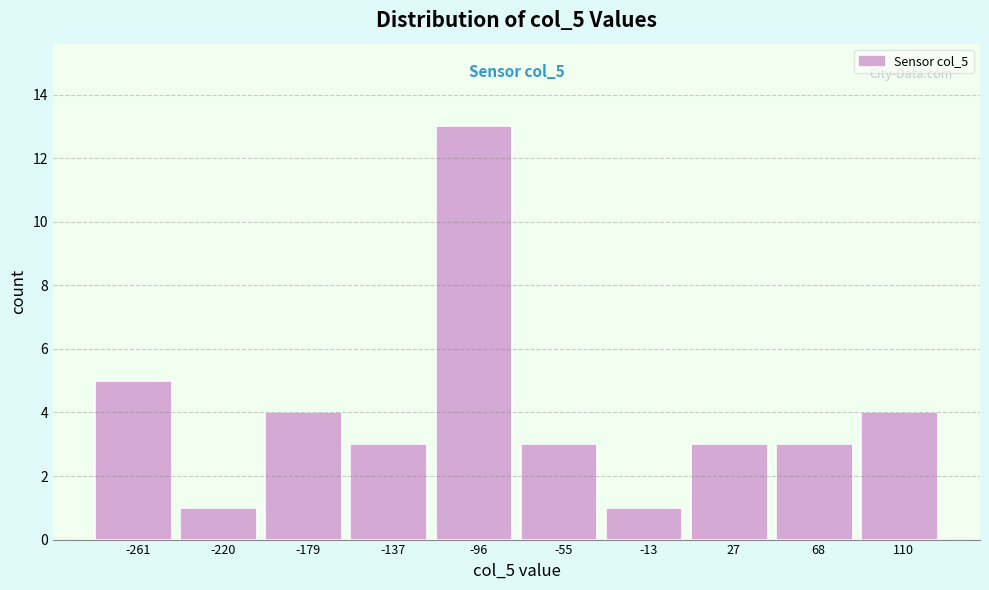

Reading left to right, transcribe all the data shown in this chart.

-261=5	-220=1	-179=4	-137=3	-96=13	-55=3	-13=1	27=3	68=3	110=4